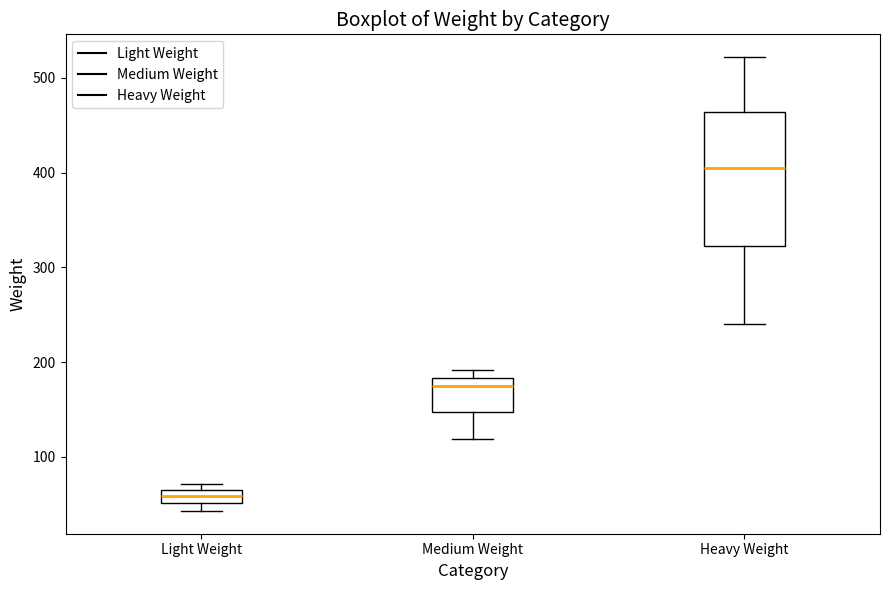

Which box is the tallest, from its lower edge to its upper edge?

Heavy Weight